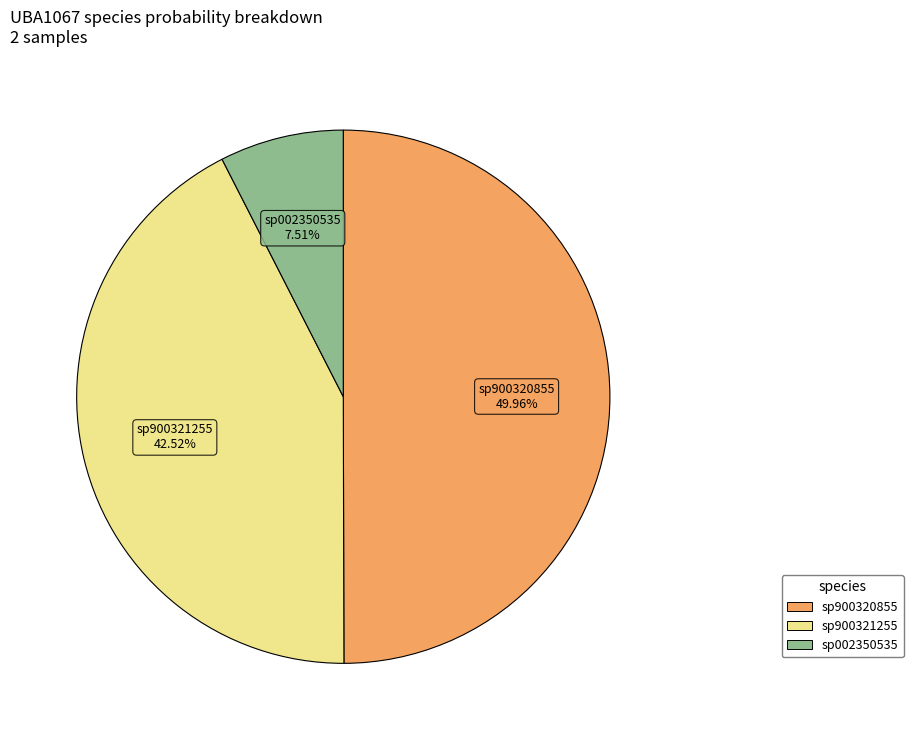

Count the number of slices in the pie.

3